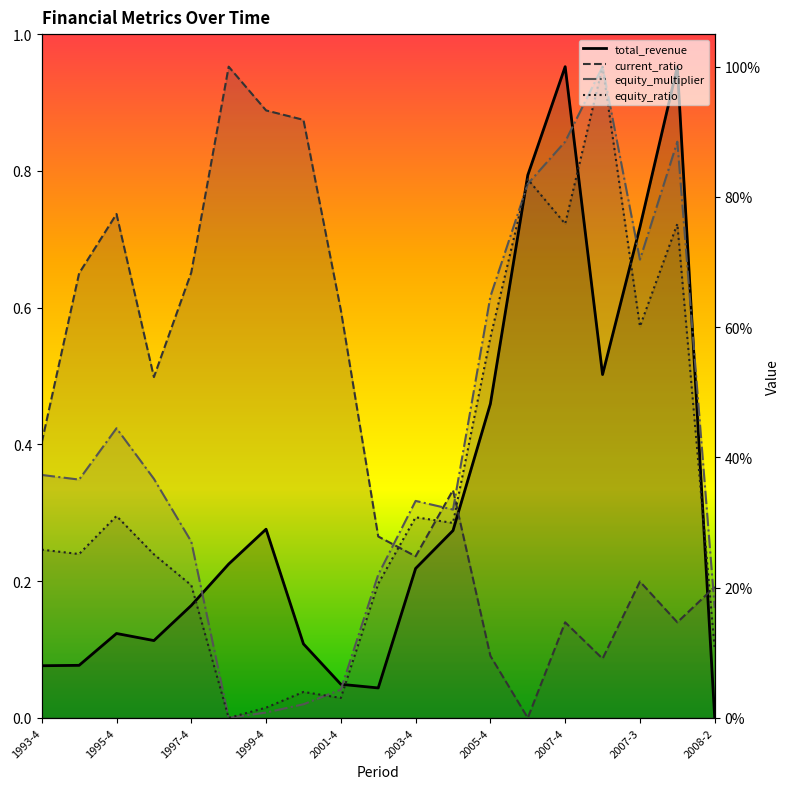

What is the average value of the equity_multiplier (line) series?

0.4